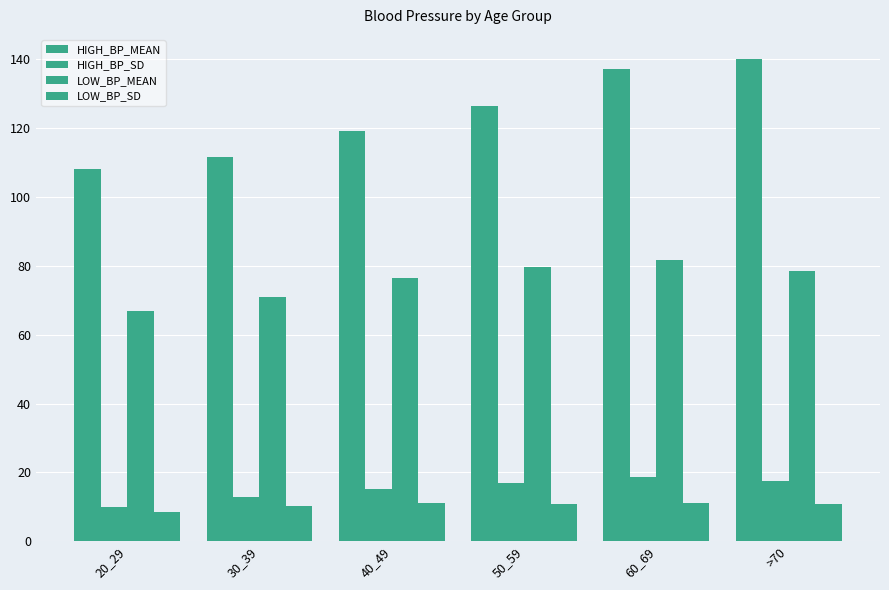

How many data points does each series have?

6